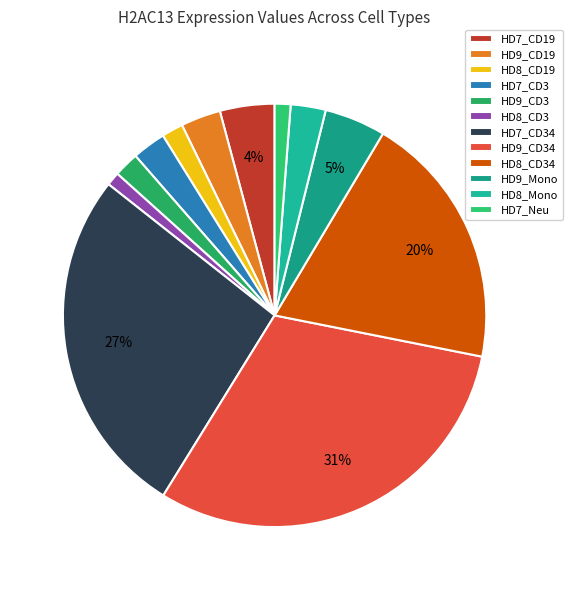

Between HD9_CD34 and HD7_CD3, which is larger?

HD9_CD34